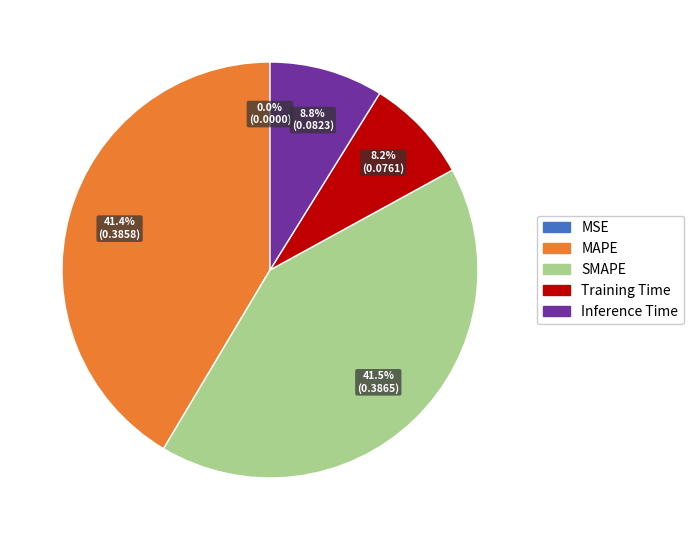

Count the number of slices in the pie.

5